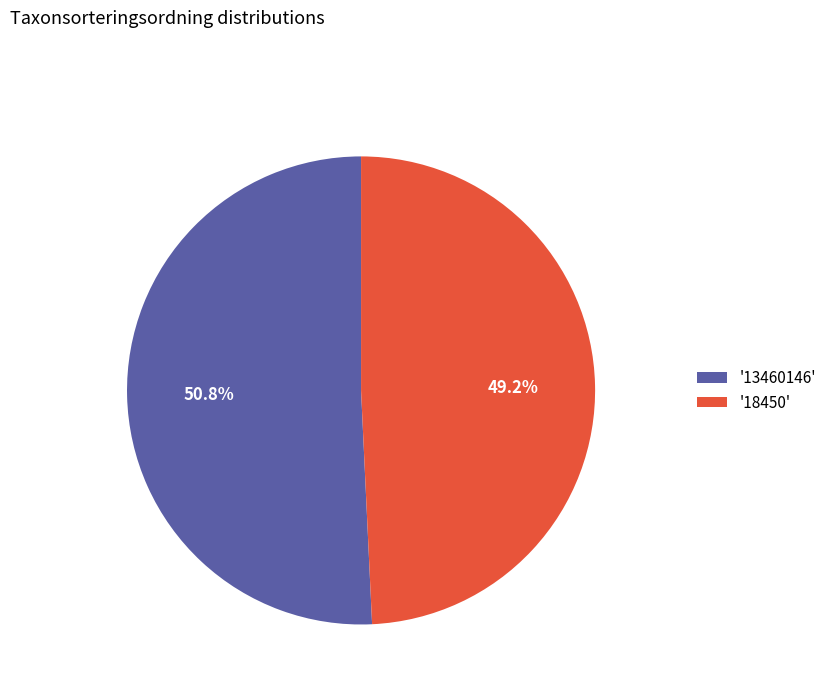

Which slice represents more than half of the pie?

'13460146'